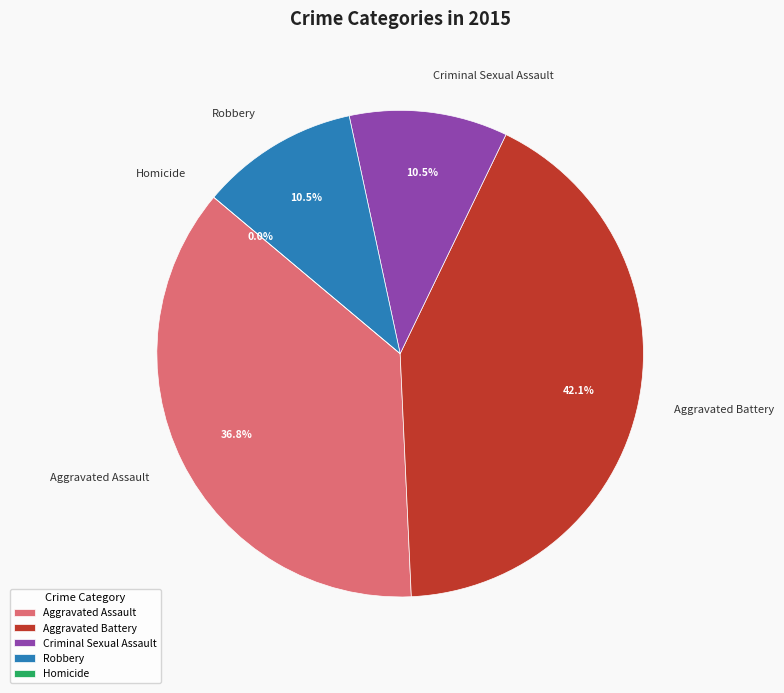

How many slices are in this pie chart?

5